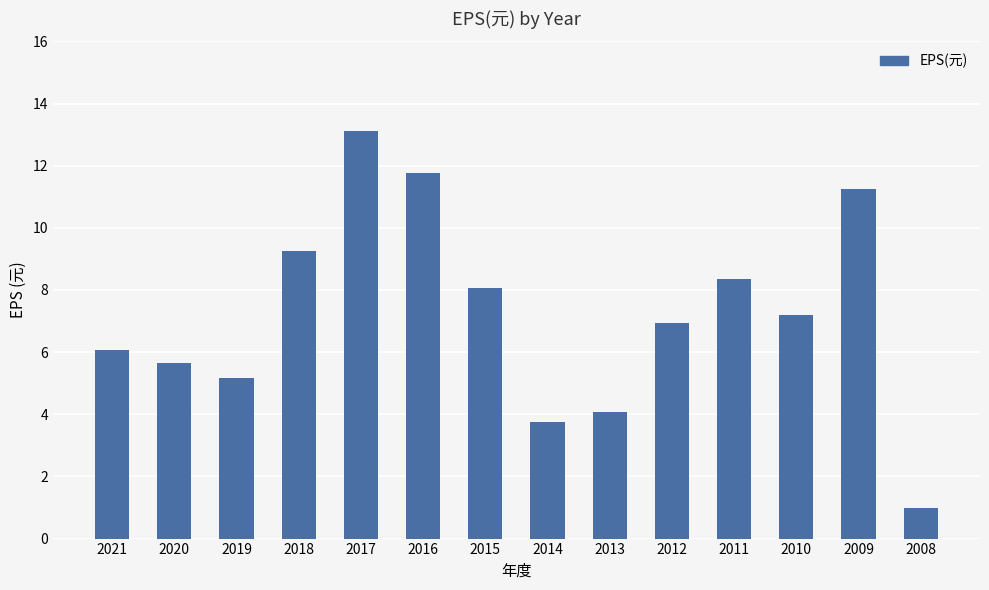

The value at 2011 is 8.3. True or false?

True